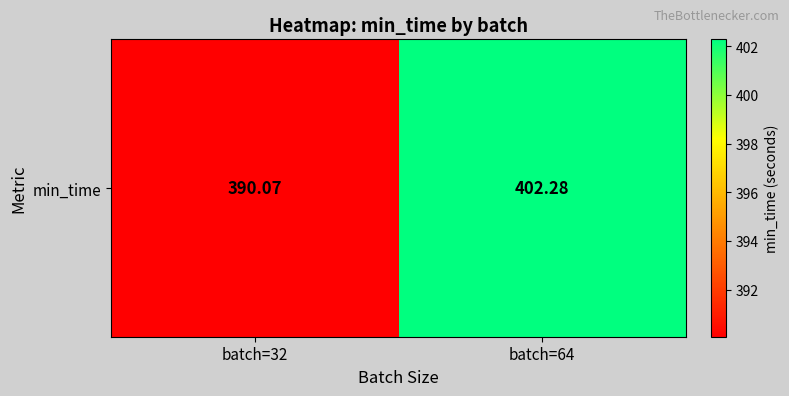

What is the approximate value at batch=64?

402.3